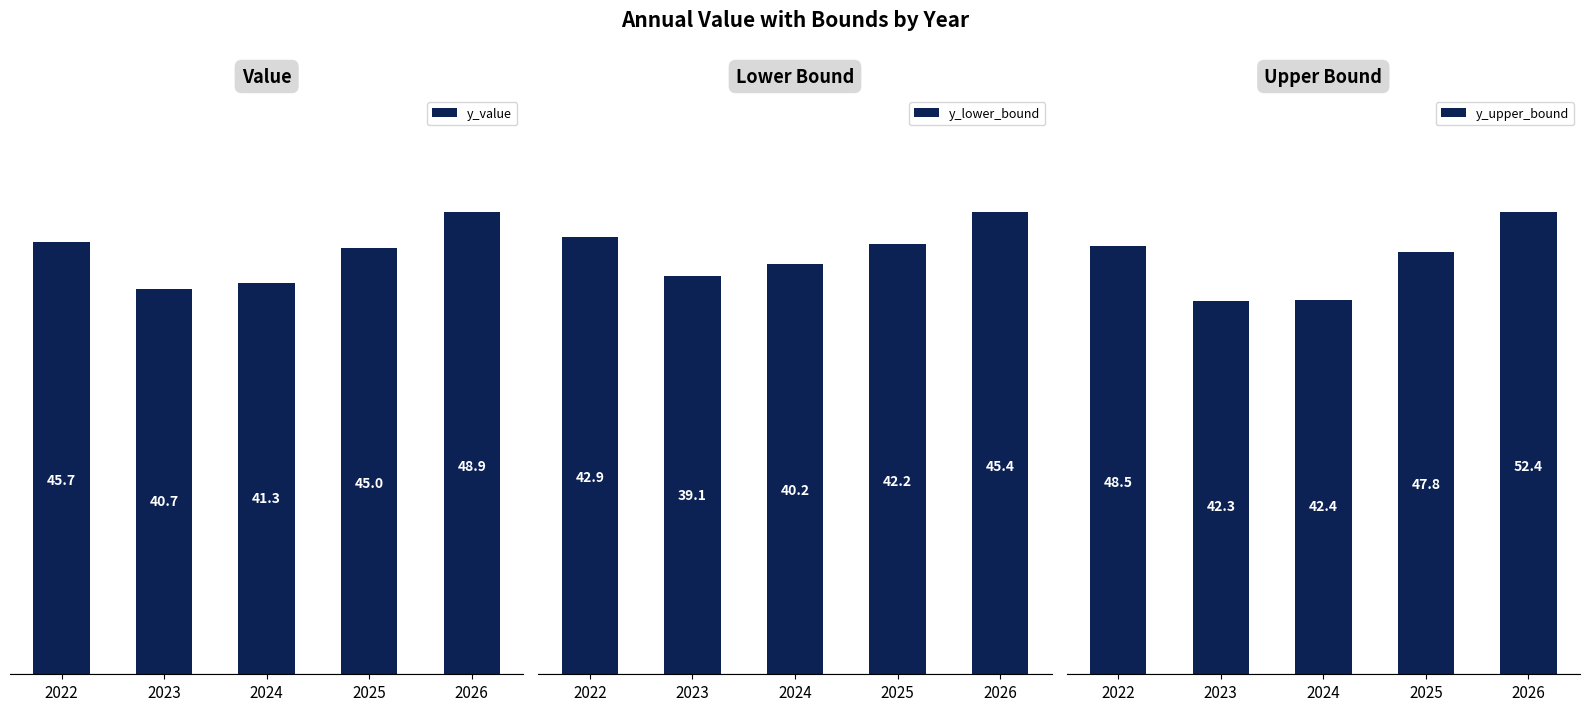

At which label does y_upper_bound reach its peak?

2026